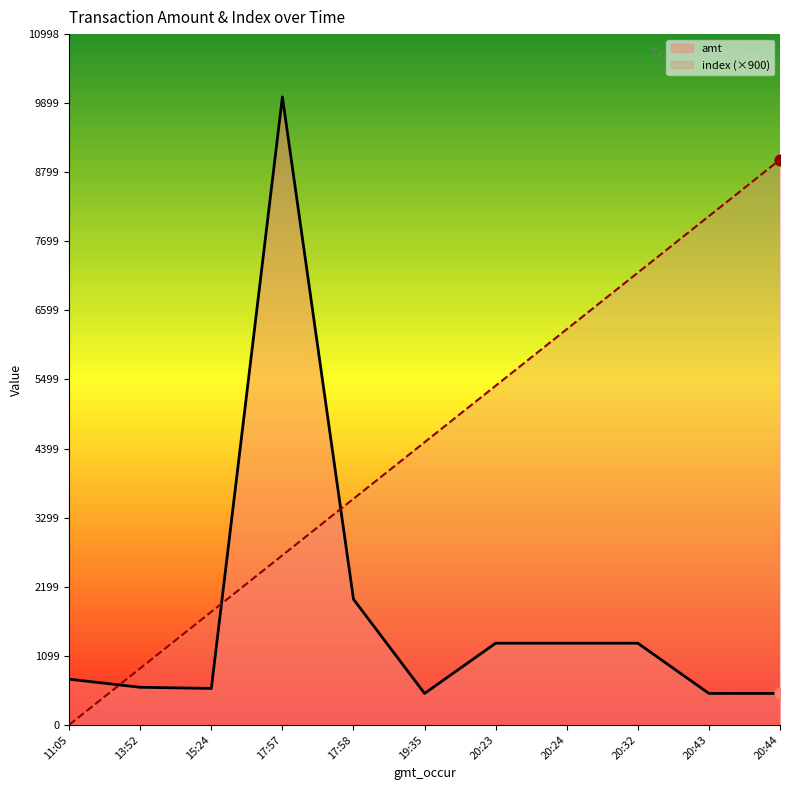

Which series has the largest Y range (max minus min)?

amt